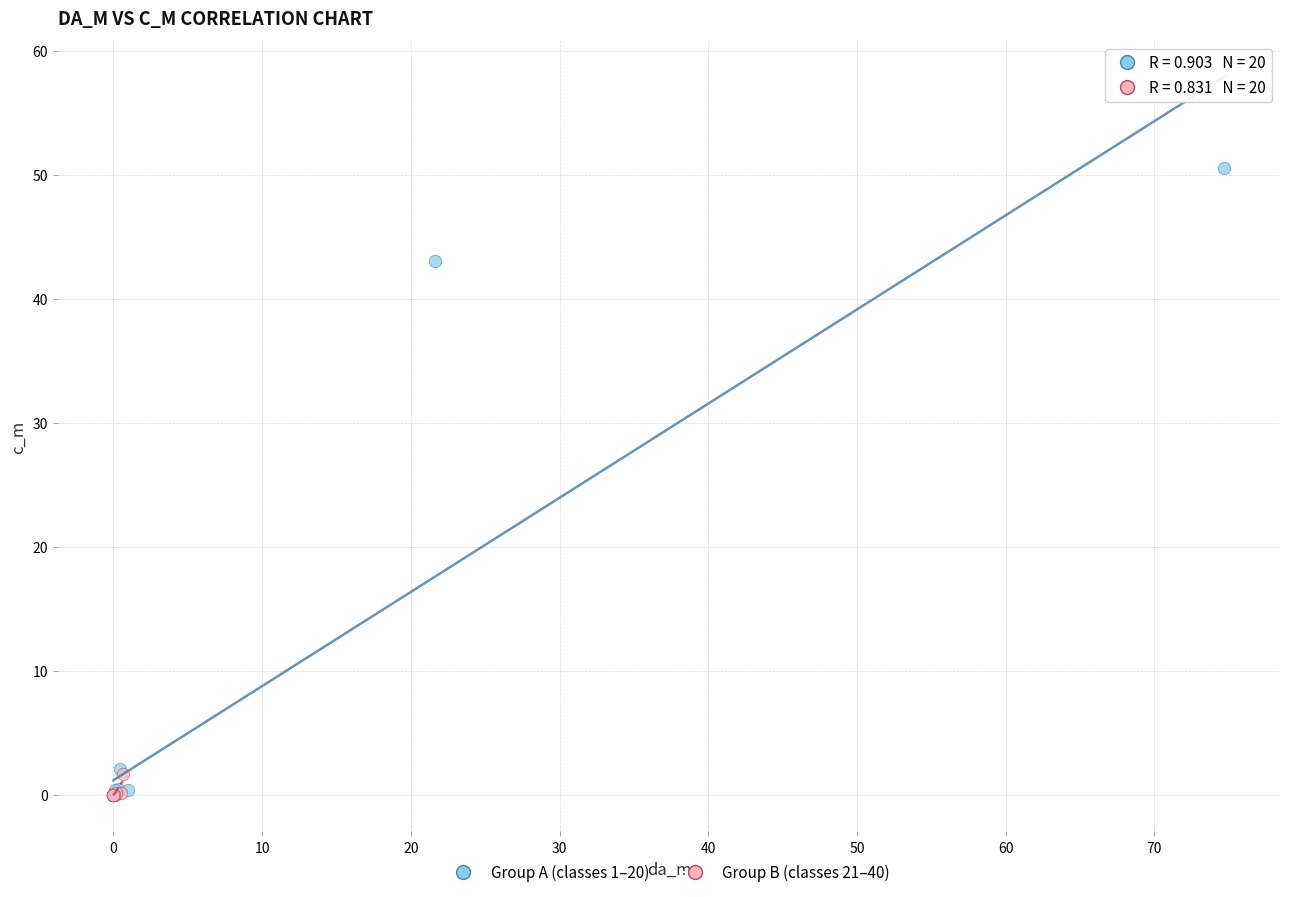

Which series reaches the maximum Y coordinate?

Group A (classes 1–20)